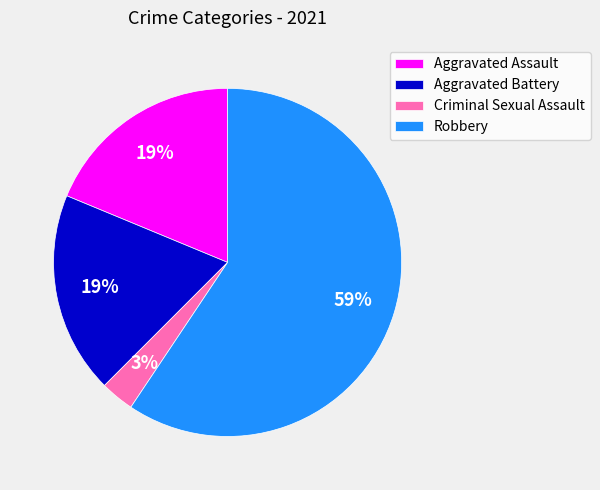

Combined, do Aggravated Battery and Criminal Sexual Assault account for over 50%?

No